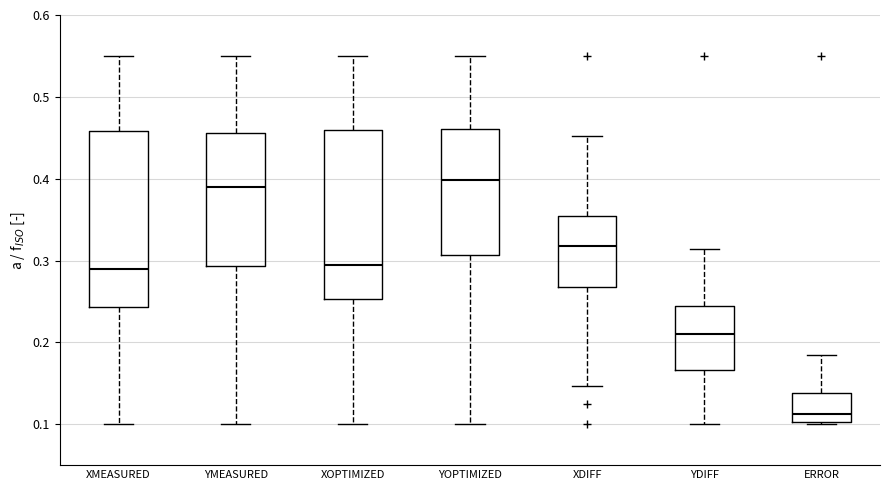

Reading left to right, transcribe this box plot: for each box, give where its median line is, the range the box spans, and where its two whiskers end, as read against the y-axis. The values are not printed on the chart, so give them approximately, as read against the axis.

XMEASURED: median 0.29, box 0.24 to 0.46, whiskers 0.10 to 0.55
YMEASURED: median 0.39, box 0.29 to 0.46, whiskers 0.10 to 0.55
XOPTIMIZED: median 0.29, box 0.25 to 0.46, whiskers 0.10 to 0.55
YOPTIMIZED: median 0.40, box 0.31 to 0.46, whiskers 0.10 to 0.55
XDIFF: median 0.32, box 0.27 to 0.35, whiskers 0.15 to 0.45
YDIFF: median 0.21, box 0.17 to 0.24, whiskers 0.10 to 0.31
ERROR: median 0.11, box 0.10 to 0.14, whiskers 0.10 to 0.18